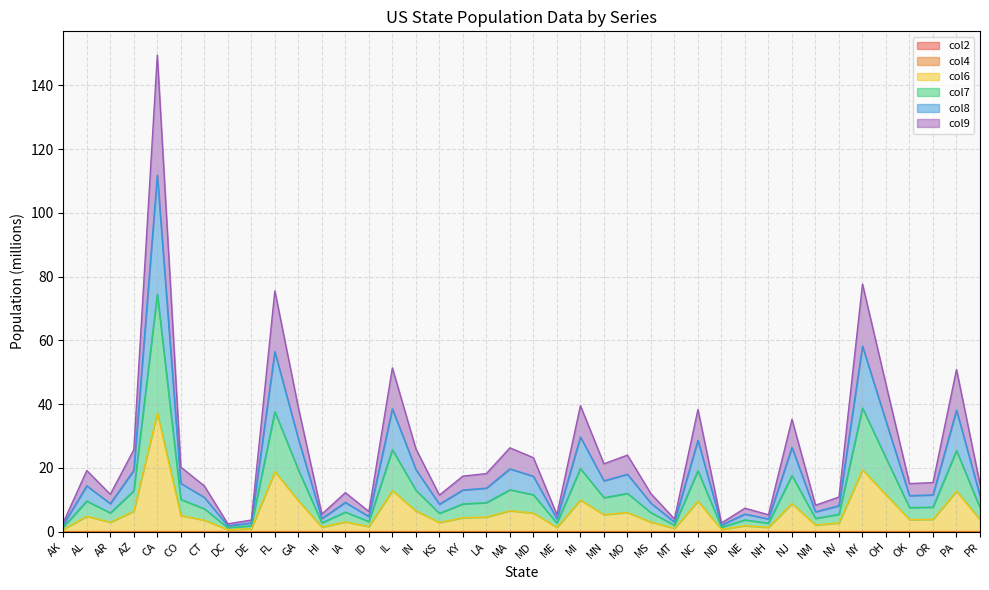

Count the number of data series in this chart.

6